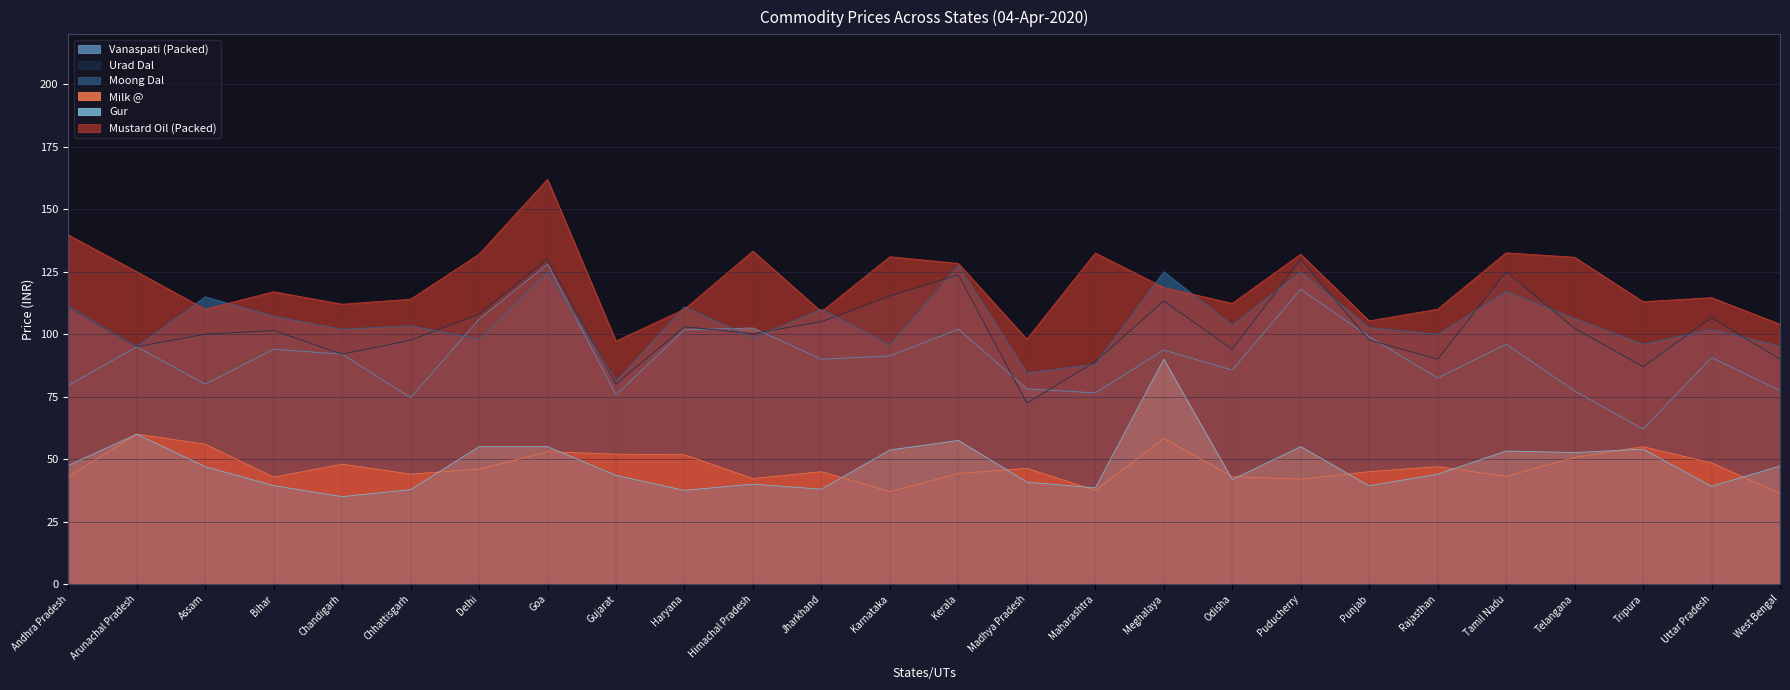

How many data points in Milk @ are less than 46?

13